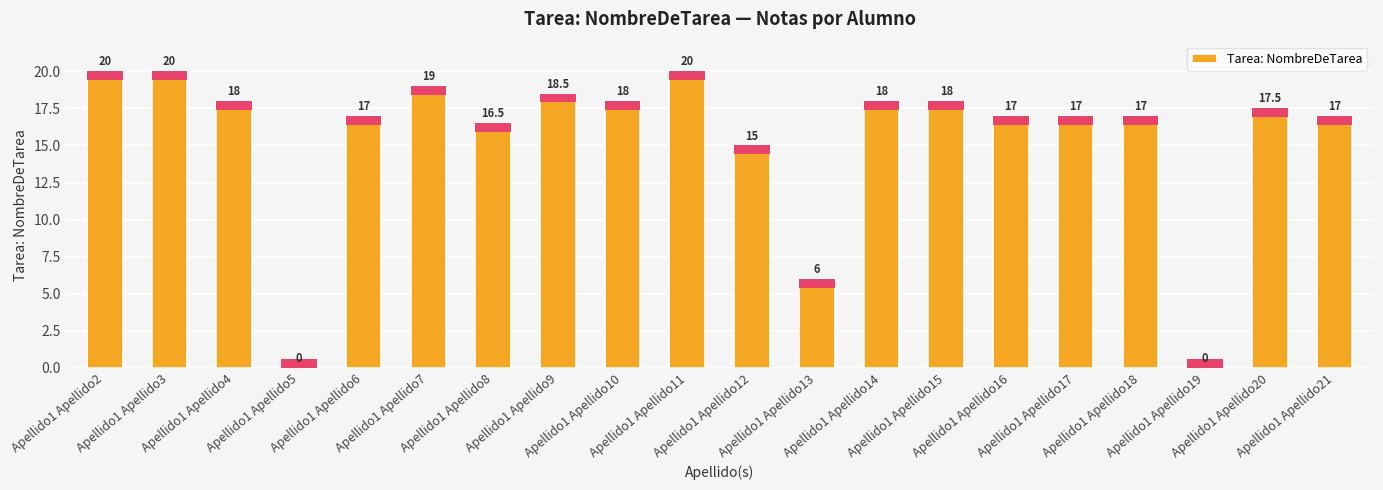

What is the sum of all values?

309.5